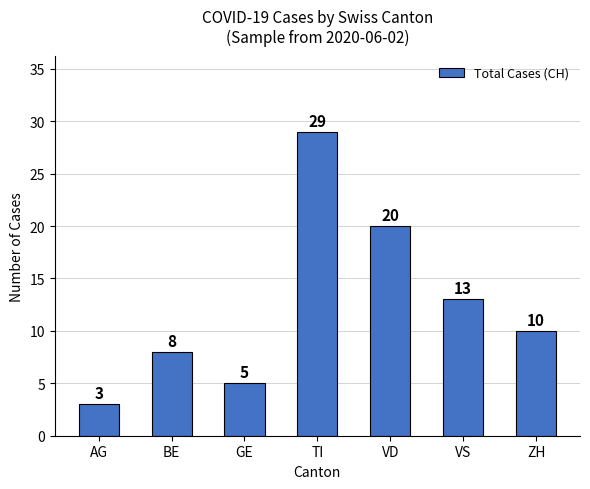

Reading left to right, list all the values displayed in this chart.

3	8	5	29	20	13	10